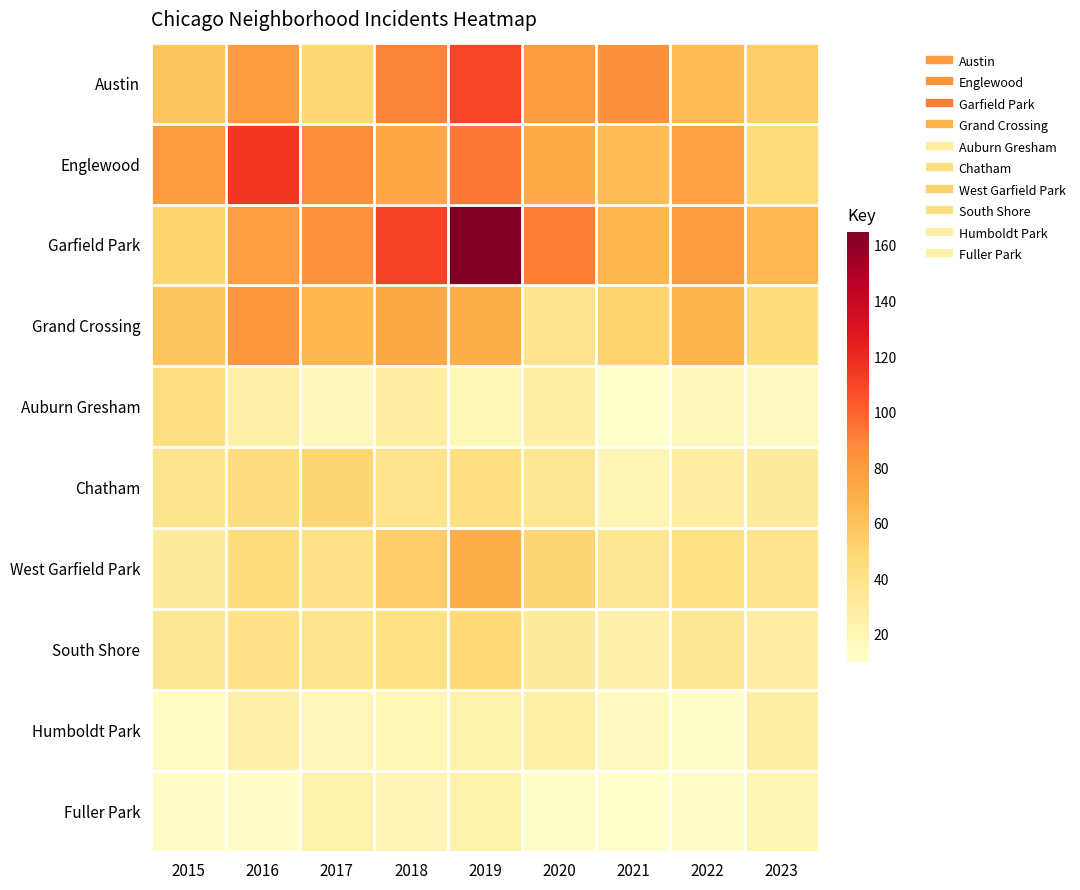

Which series has the widest spread of values?

Garfield Park